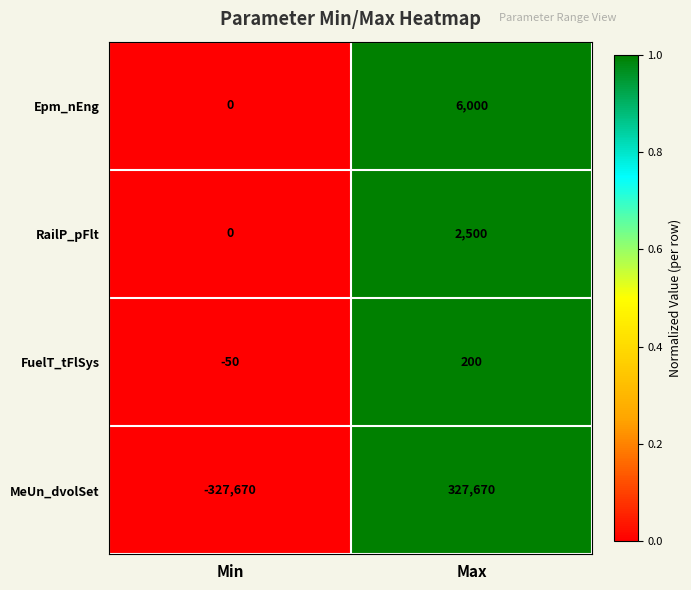

Which label corresponds to the smallest value in the chart?

Min